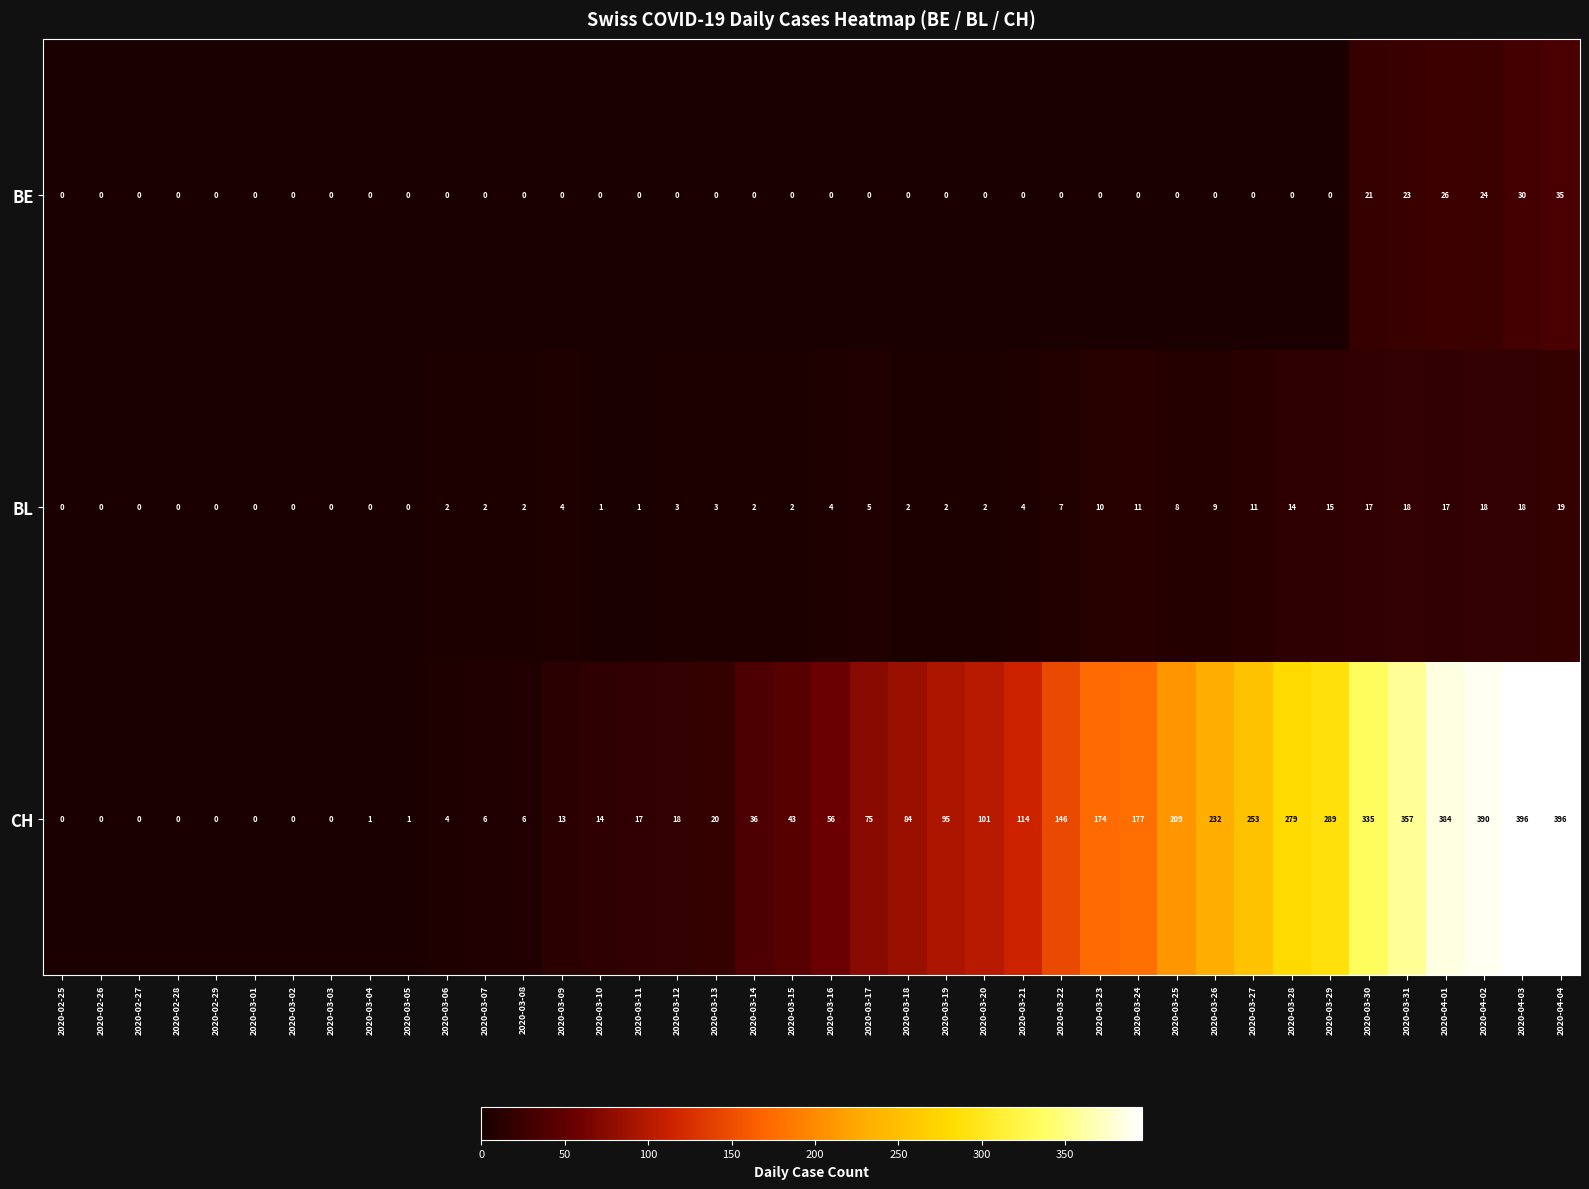

What is the sum of all BL values?

233